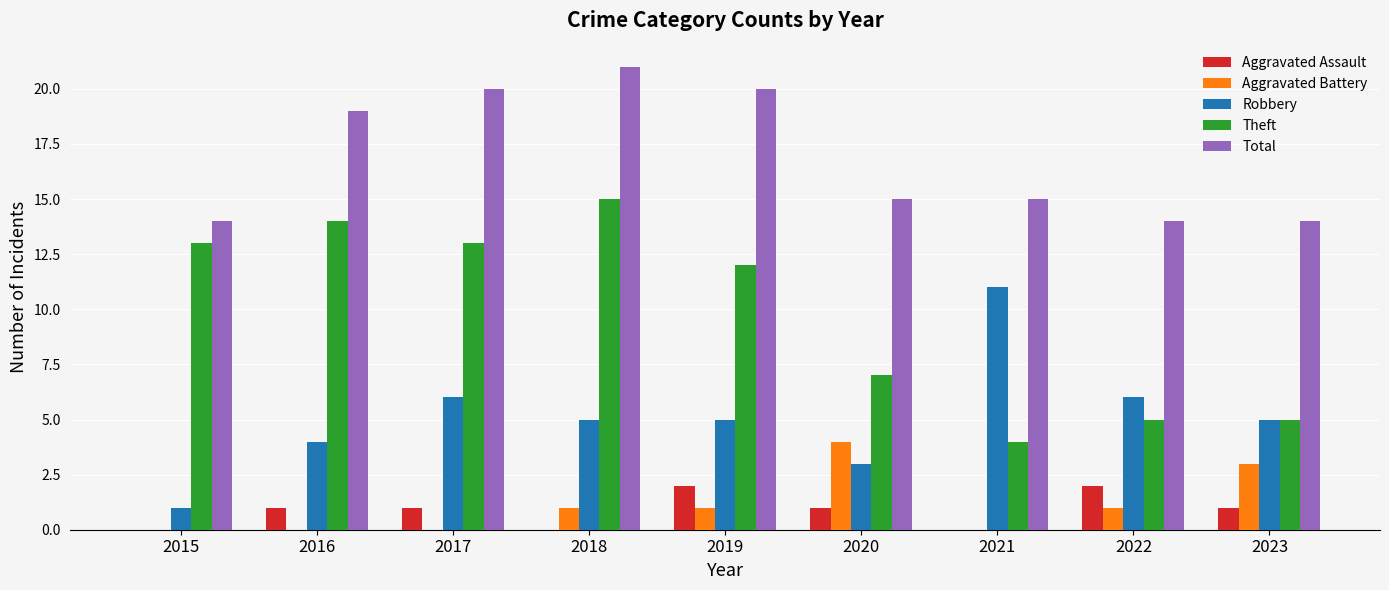

What is the spread (max minus min) of values at 2015?

14